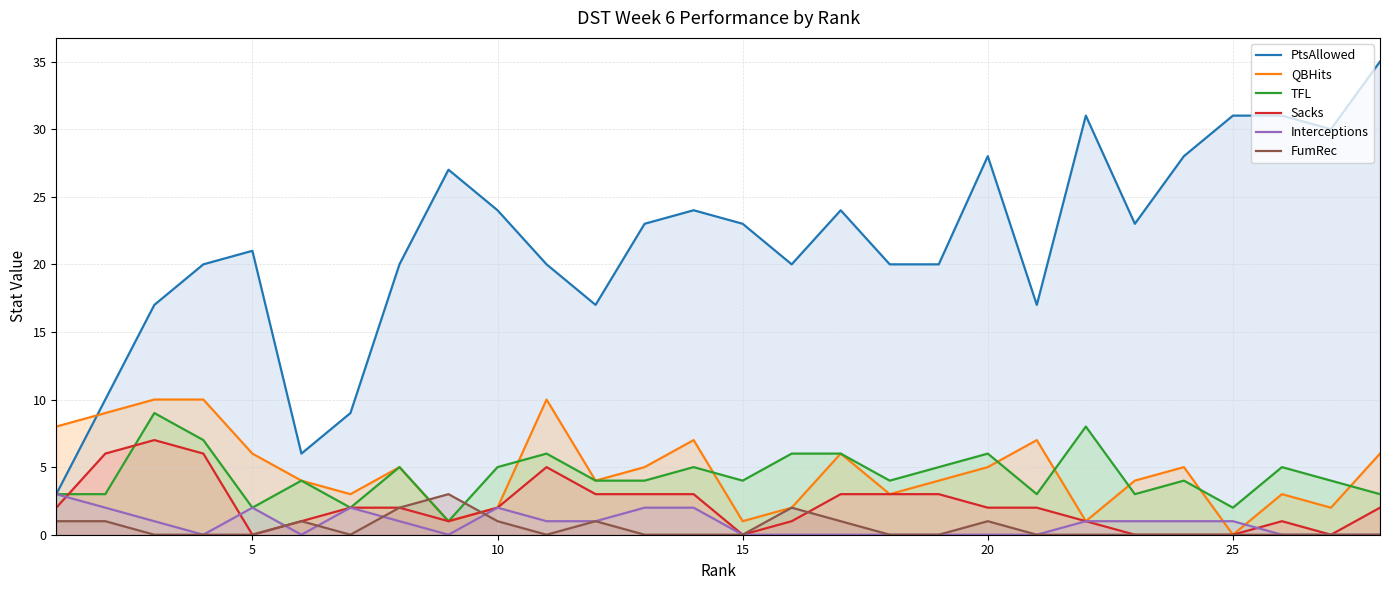

Which series has the largest range (max minus min)?

PtsAllowed